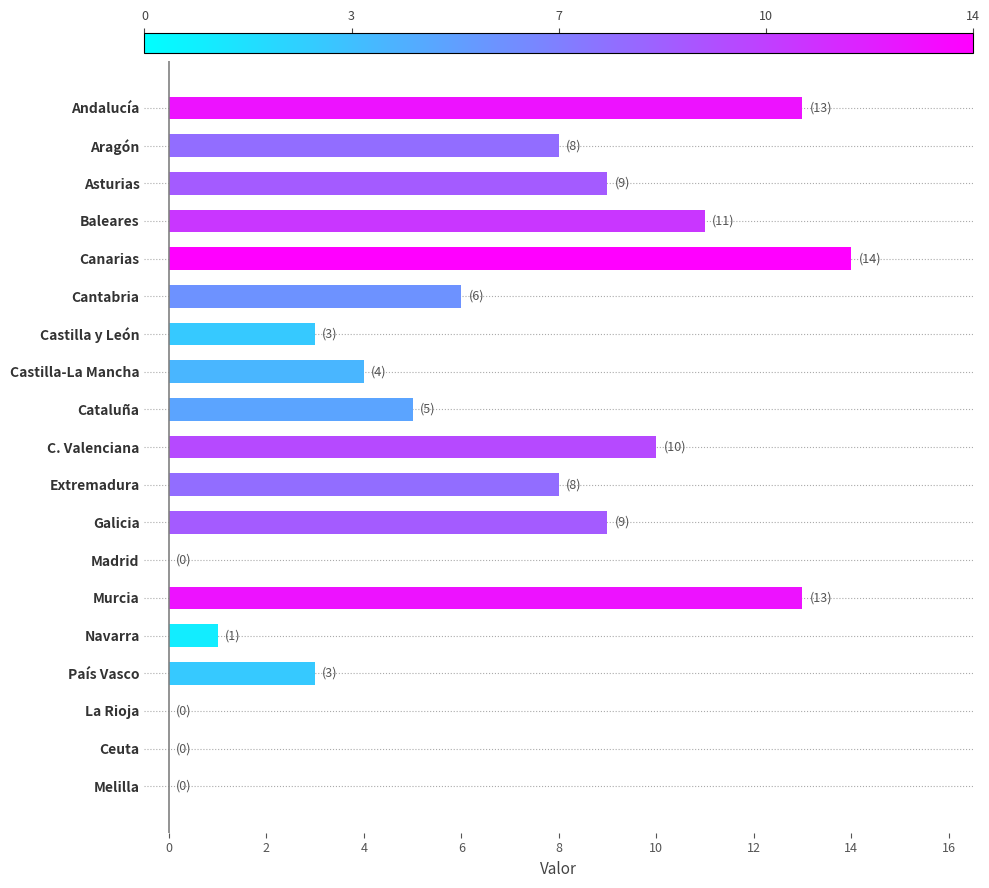

What is the sum of the values at C. Valenciana and Cantabria?

16